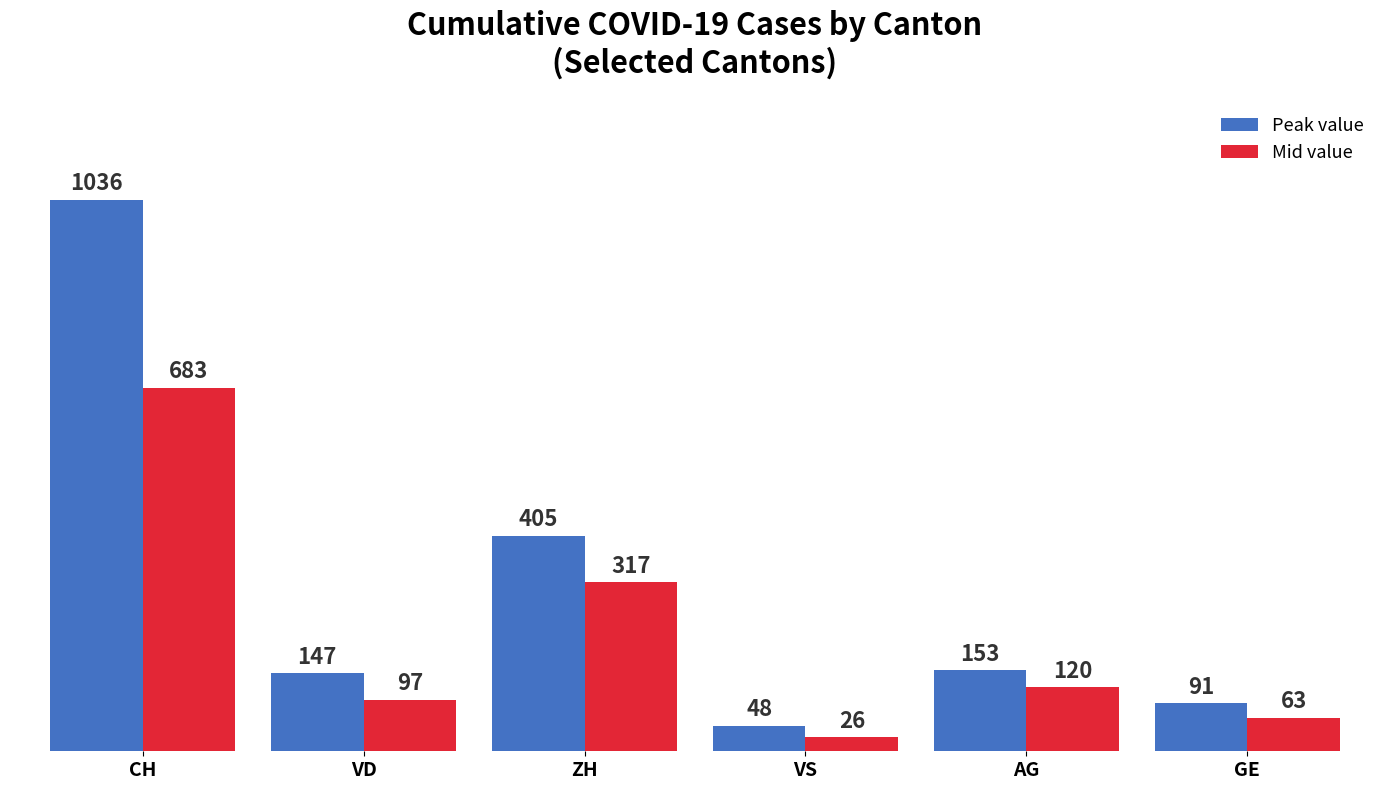

What is the smallest value displayed?

26